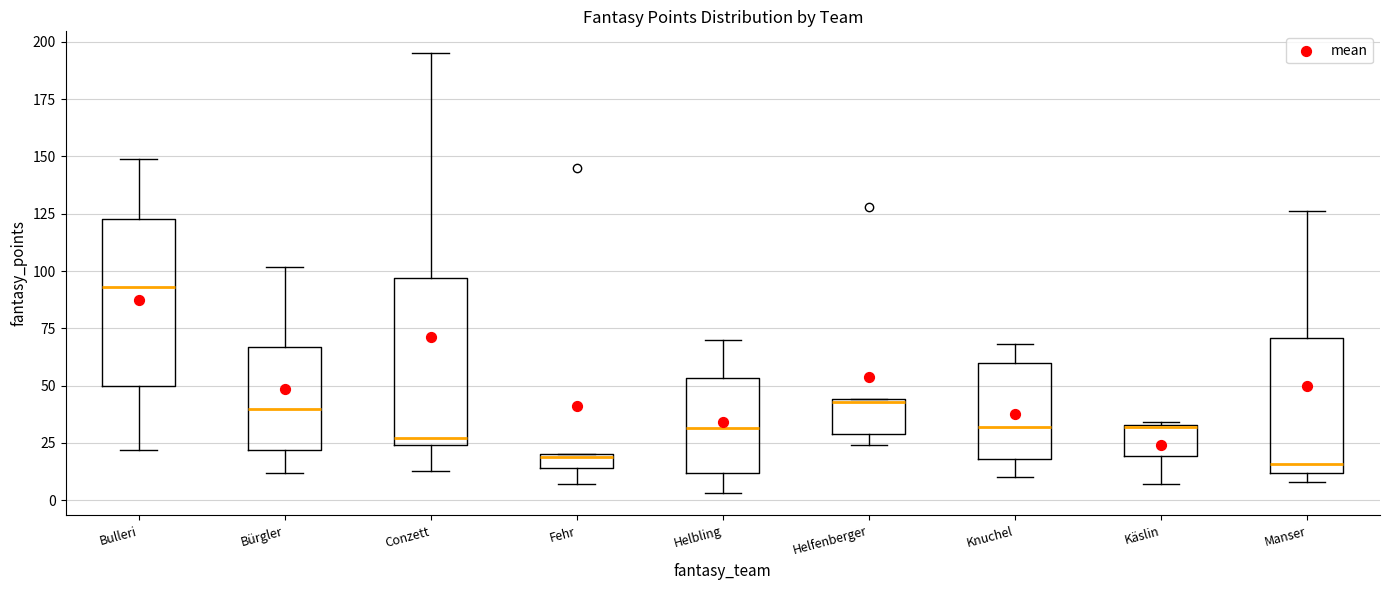

Where does the upper whisker of the box for Knuchel end on the y-axis? The values are not printed on the chart, so give them approximately, as read against the axis.

70